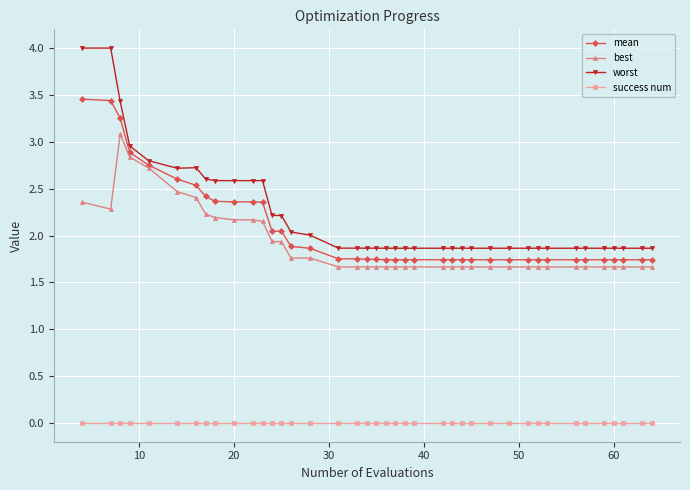

True or false: best and worst intersect in this chart.

False